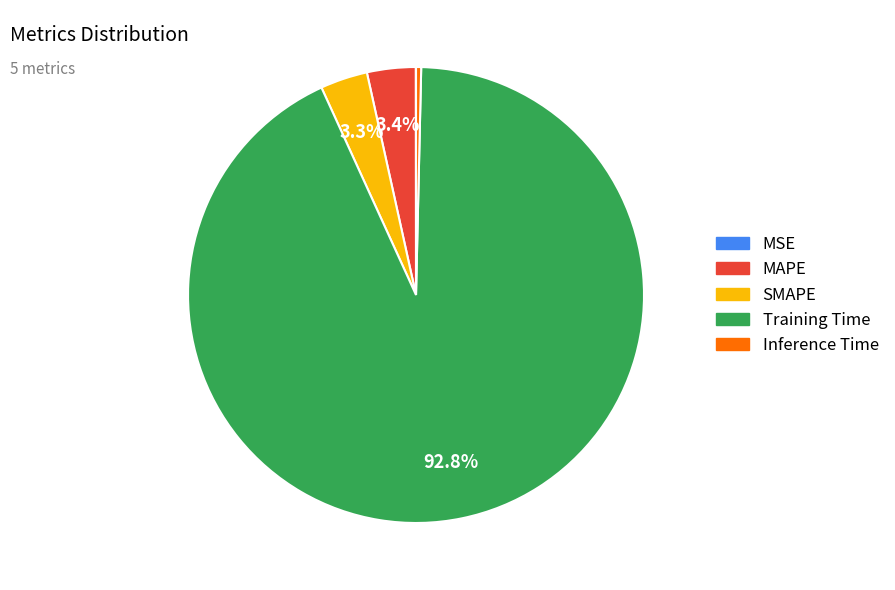

Which category has the biggest portion of the pie?

Training Time